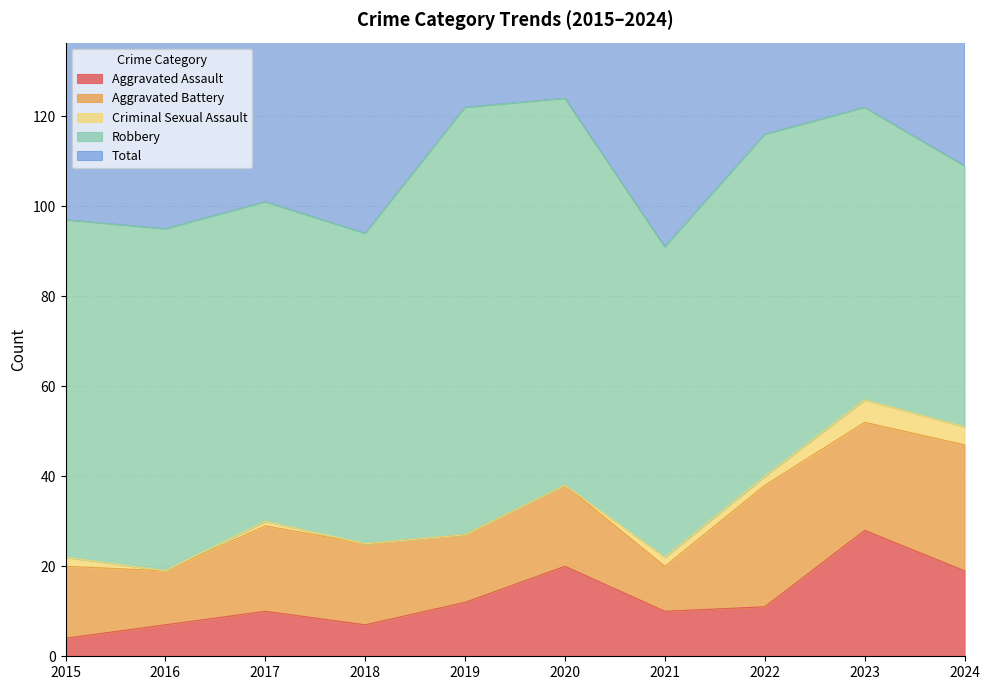

True or false: Criminal Sexual Assault and Total cross at least once.

False